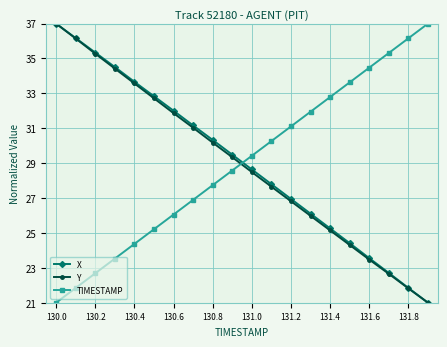

Reading right to left, transcribe all the data shown in this chart.

X: 21.0	21.8	22.7	23.6	24.4	25.3	26.1	27.0	27.8	28.6	29.5	30.3	31.2	32.0	32.8	33.7	34.5	35.3	36.2	37.0
Y: 21.0	21.8	22.7	23.5	24.3	25.1	26.0	26.8	27.7	28.5	29.3	30.2	31.0	31.9	32.7	33.6	34.4	35.3	36.1	37.0
TIMESTAMP: 37.0	36.2	35.3	34.5	33.6	32.8	31.9	31.1	30.3	29.4	28.6	27.7	26.9	26.1	25.2	24.4	23.5	22.7	21.8	21.0